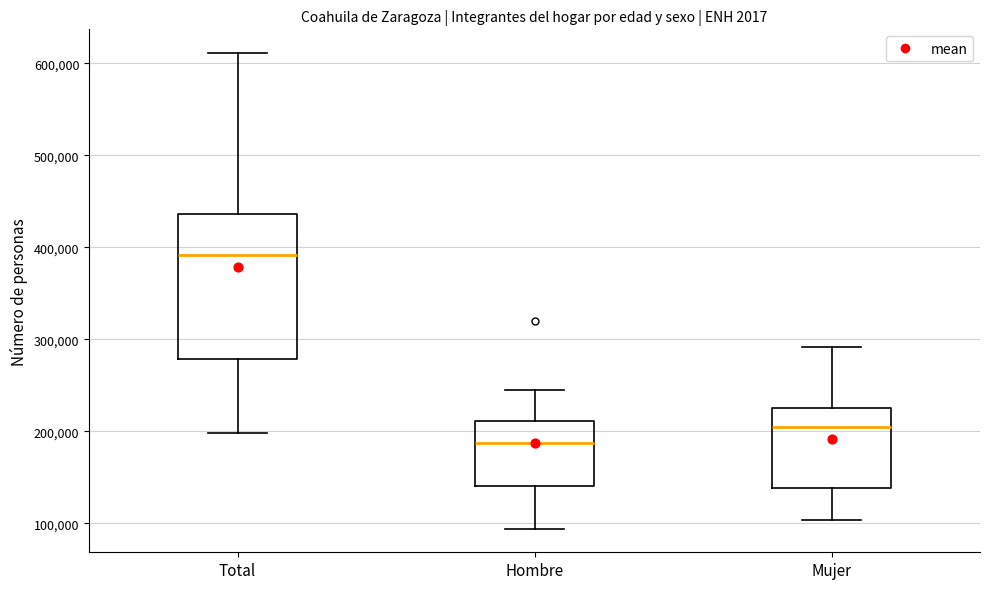

Which box is the tallest, from its lower edge to its upper edge?

Total